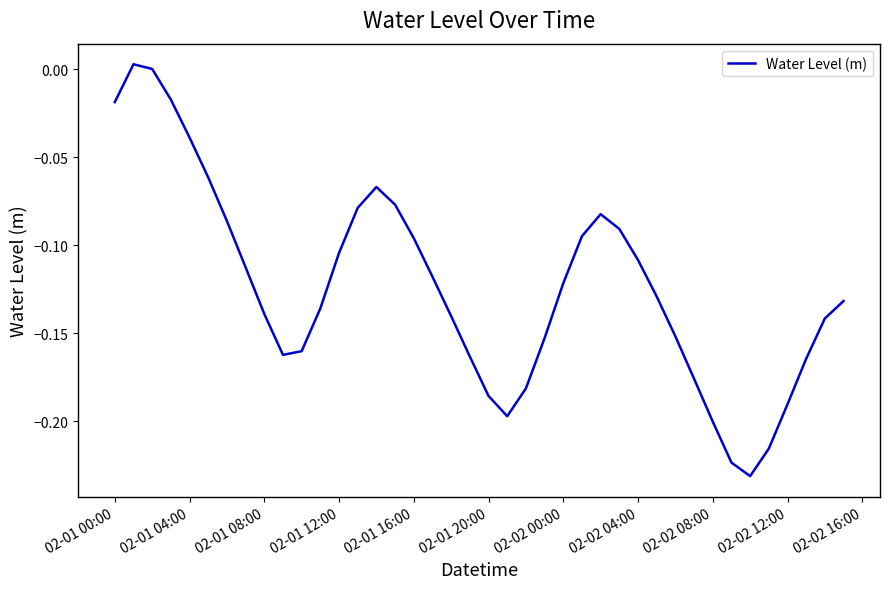

Does the chart have visible grid lines?

No